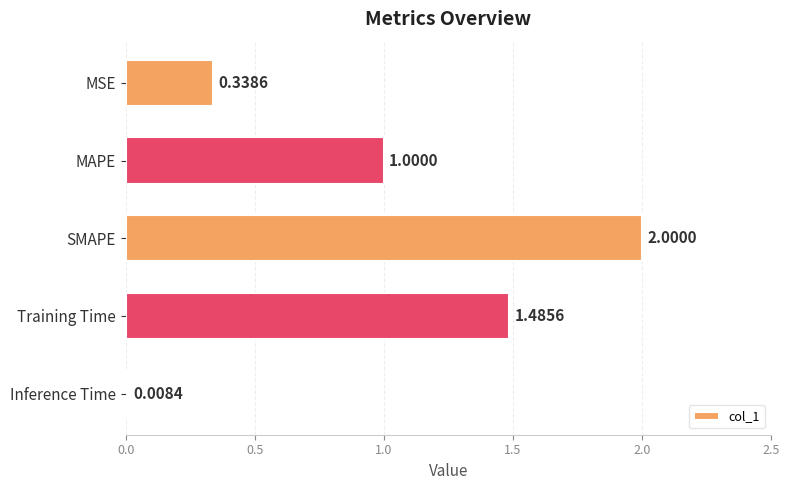

List the labels in order of value, largest first.

SMAPE, Training Time, MAPE, MSE, Inference Time